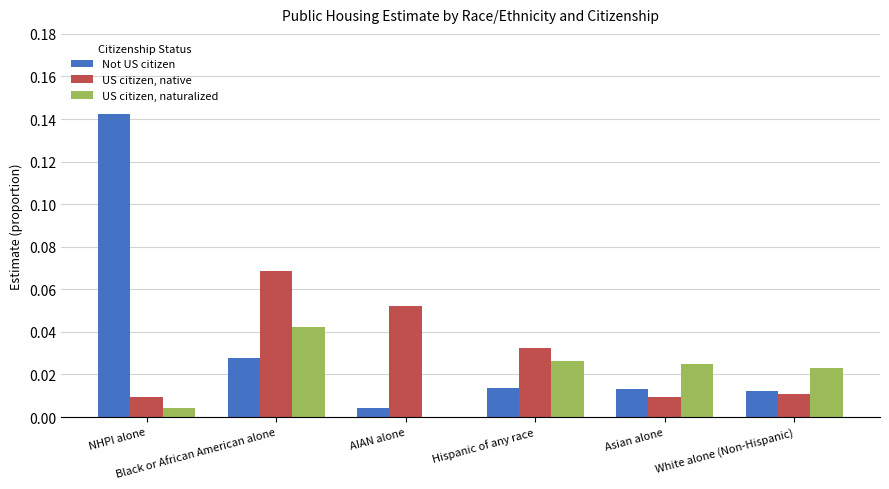

What is the label of the 5th bar from the right?

Black or African American alone